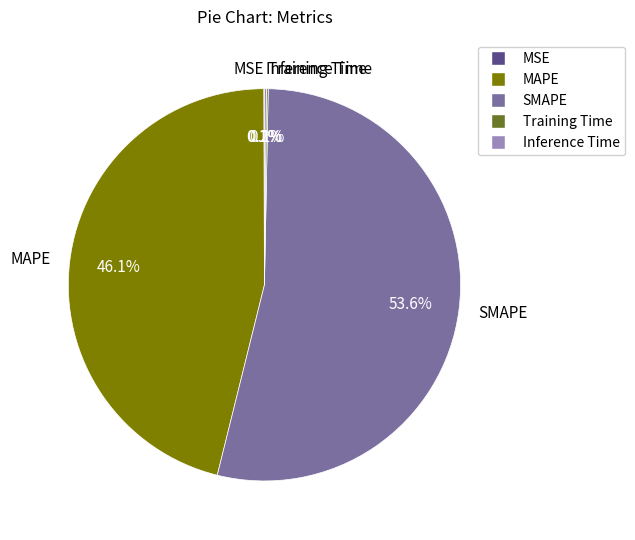

Is SMAPE the majority of the pie?

Yes